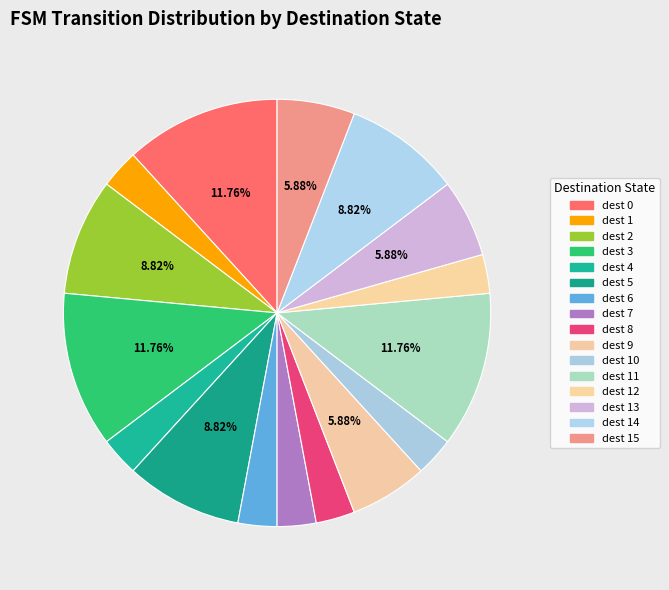

Is there any slice that represents more than half of the pie?

No